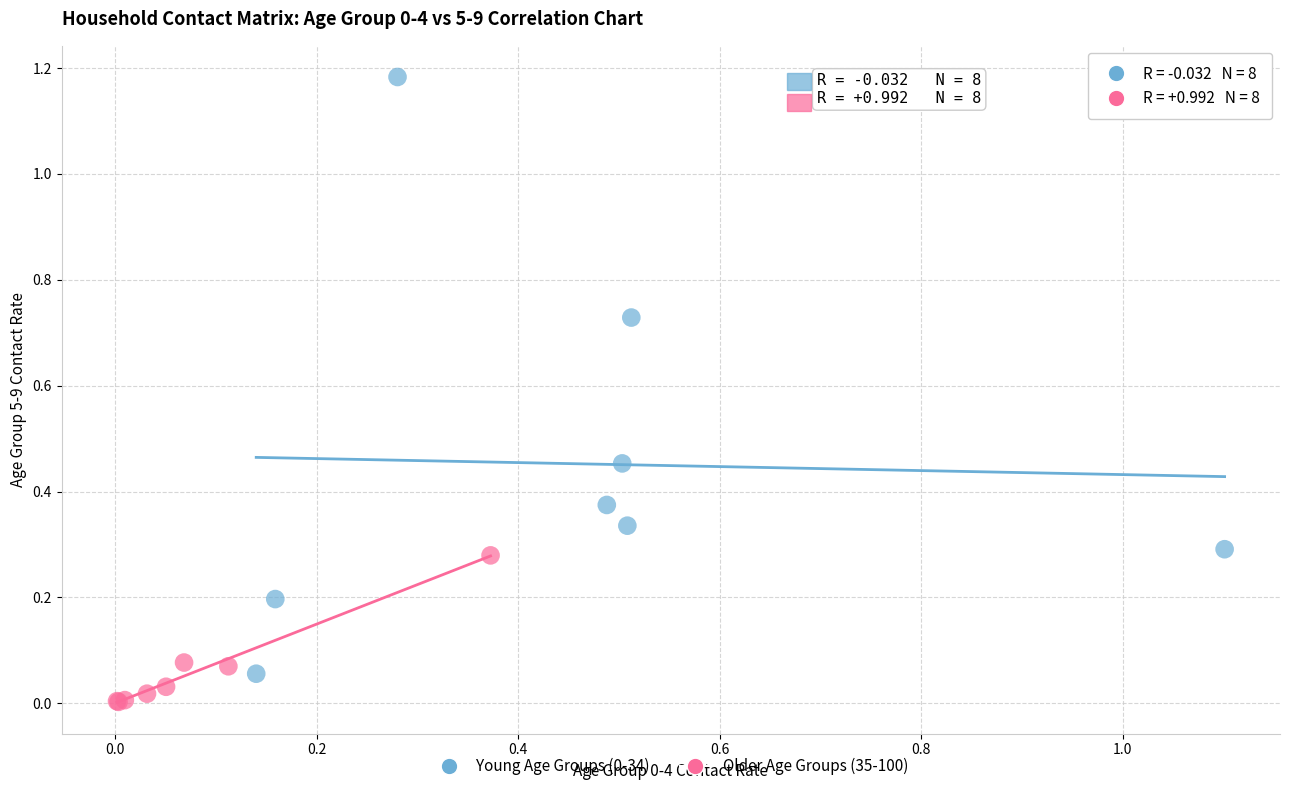

Which series contains the lowest Y value?

Older Age Groups (35-100)